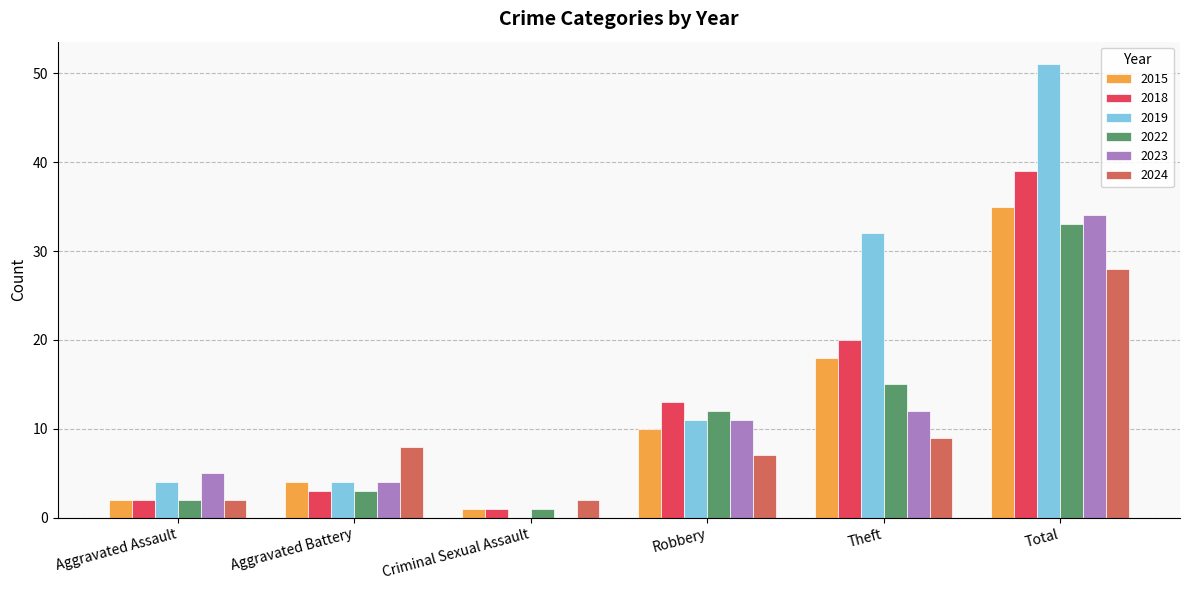

How many positive values does the 2023 series have?

5